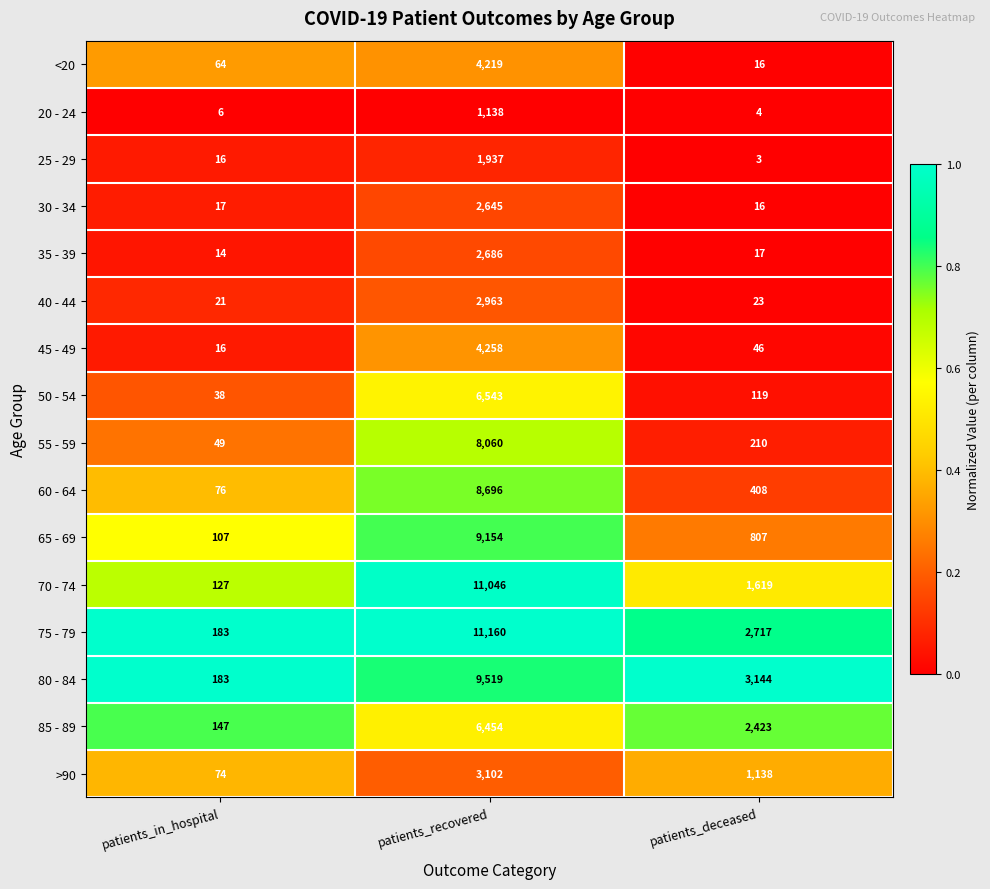

Which series has the widest spread of values?

75 - 79